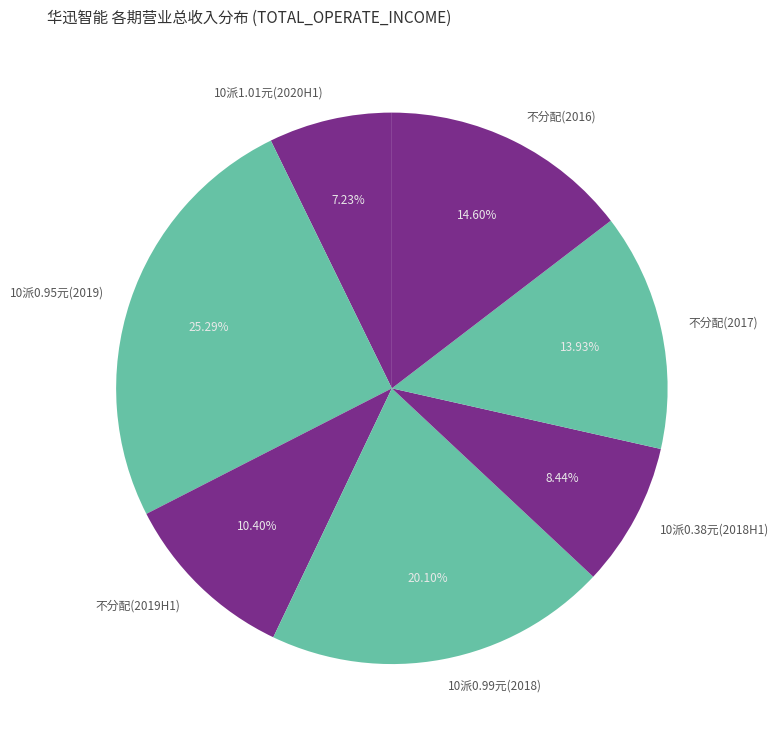

Is the sum of 不分配(2016) and 10派0.99元(2018) greater than half?

No